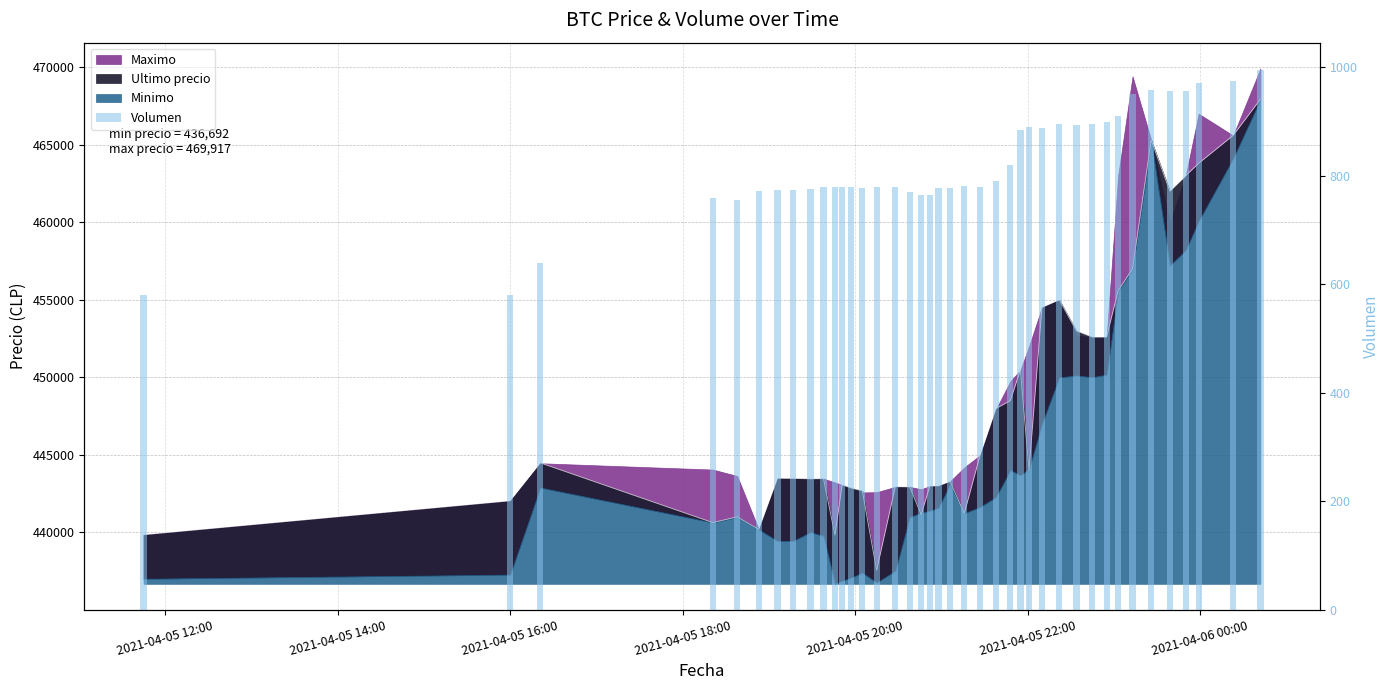

How many data points does each series have?

40